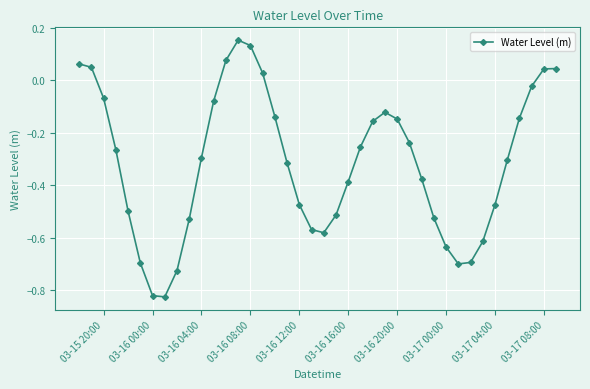

What is the difference between the maximum and minimum values?

1.0